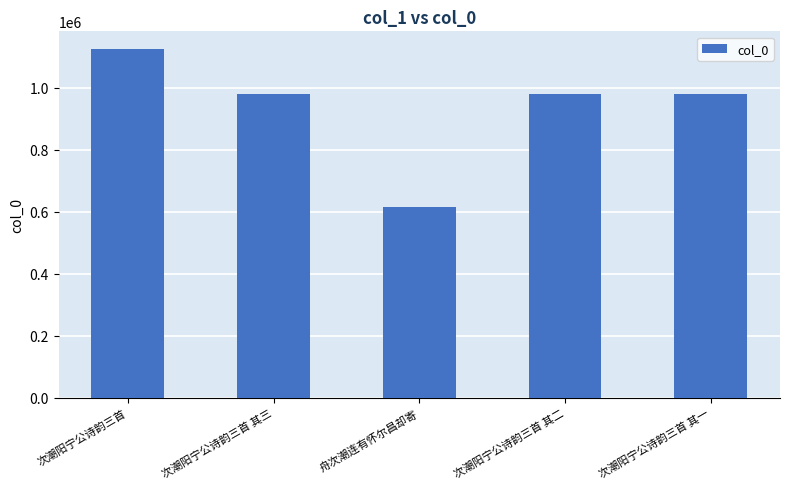

Read the value at 次潮阳宁公诗韵三首, to the nearest 10.

1124980